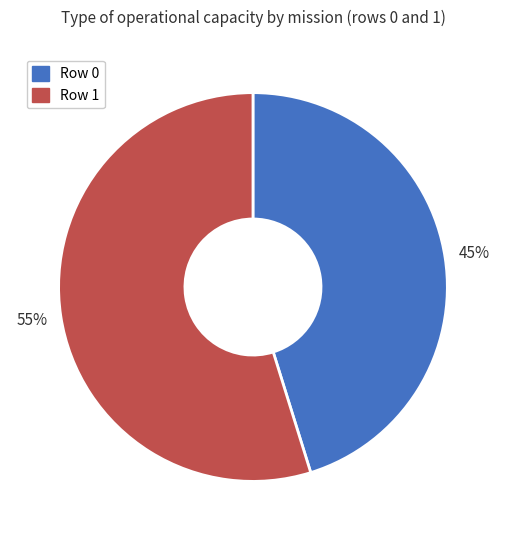

Is it true that Row 1 is 42% of the pie?

False